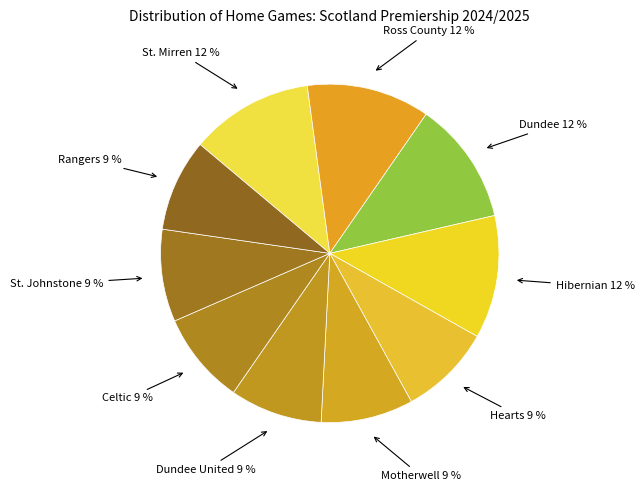

Count the number of slices in the pie.

10